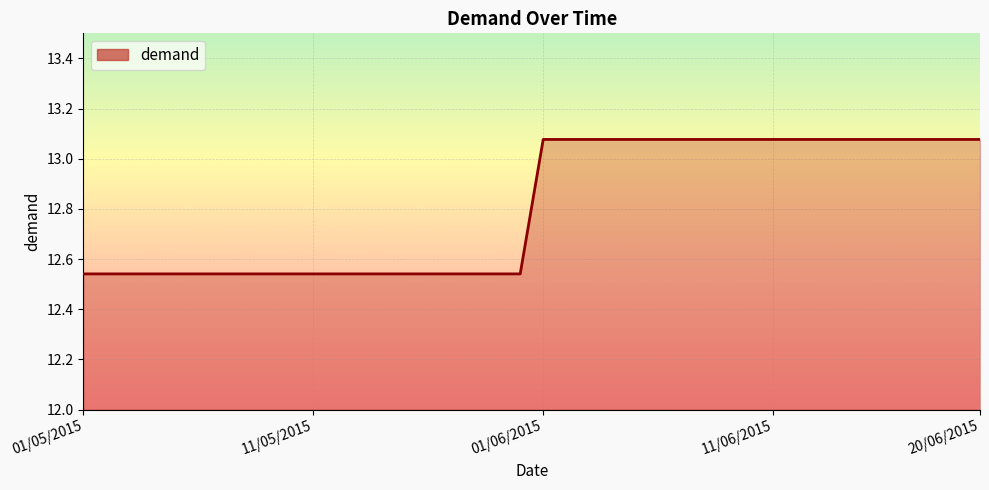

What is the difference between the second highest and minimum values?

0.5